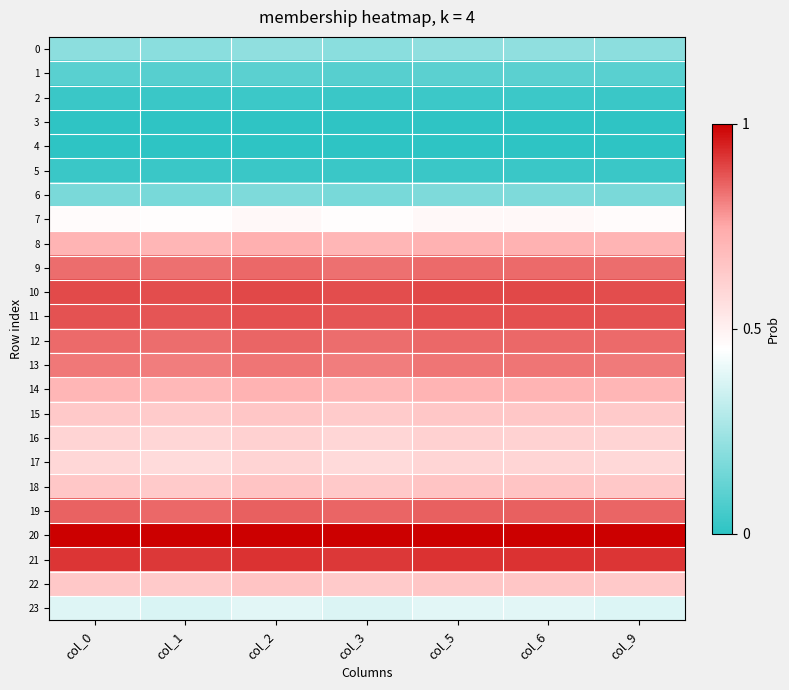

At how many categories does at least one series exceed 0?

7